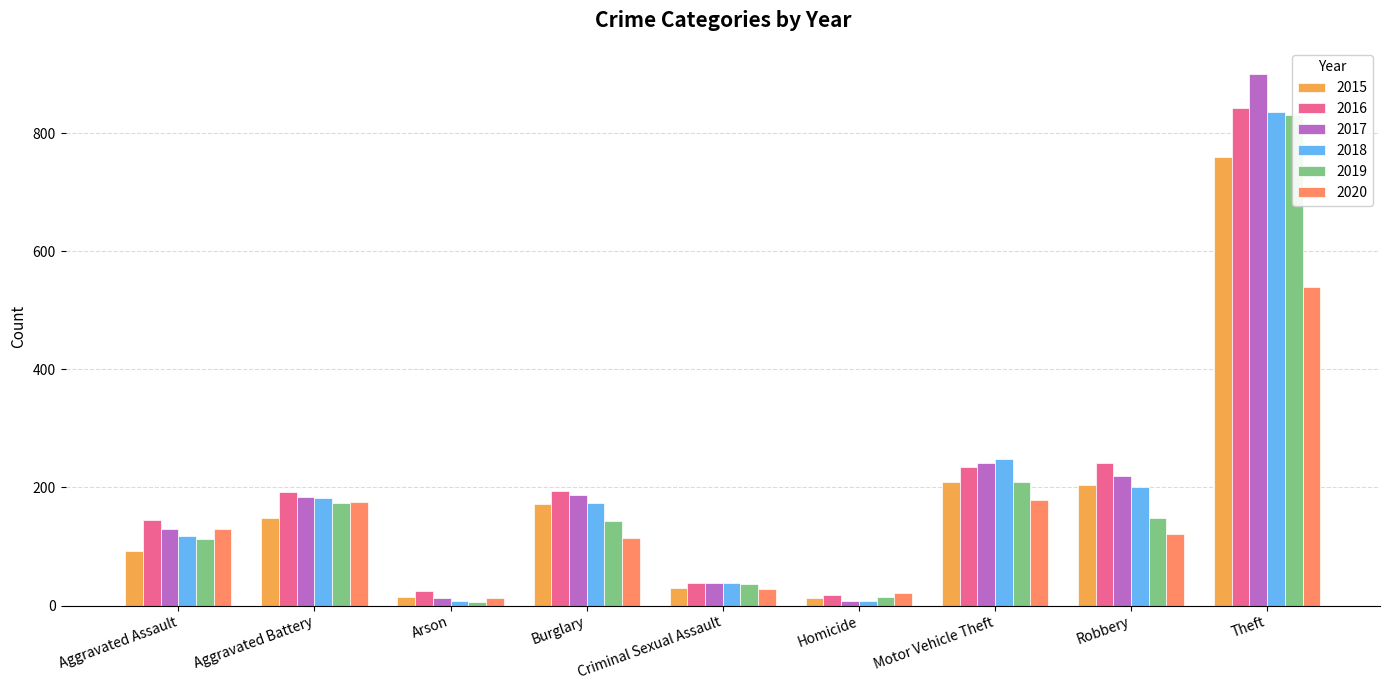

Reading left to right, list all the values displayed in this chart.

2015: 92	148	14	172	30	12	210	204	760
2016: 145	192	25	194	39	18	234	241	843
2017: 130	184	12	187	39	8	242	220	900
2018: 118	182	7	174	38	7	249	200	837
2019: 112	173	6	143	37	14	210	149	831
2020: 129	175	12	115	28	22	179	121	540